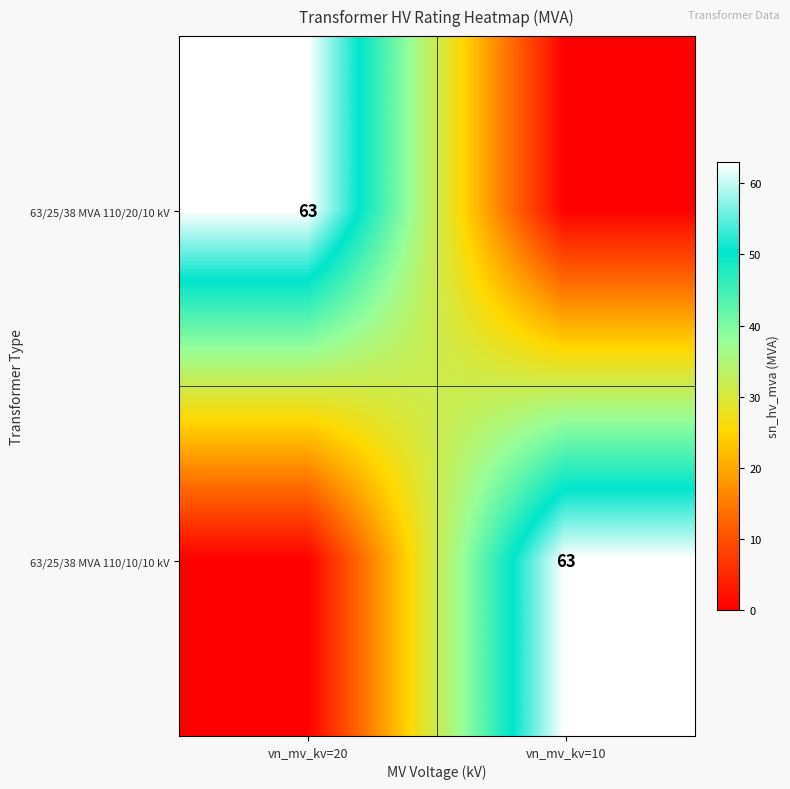

Is it true that 63/25/38 MVA 110/10/10 kV equals 42 at vn_mv_kv=10?

False